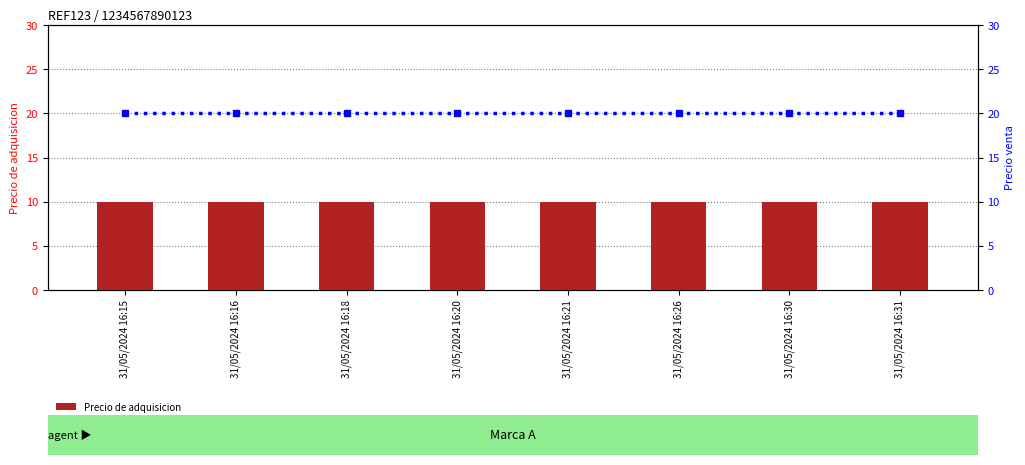

List the series in order of their peak value, highest first.

Precio venta, Precio de adquisicion